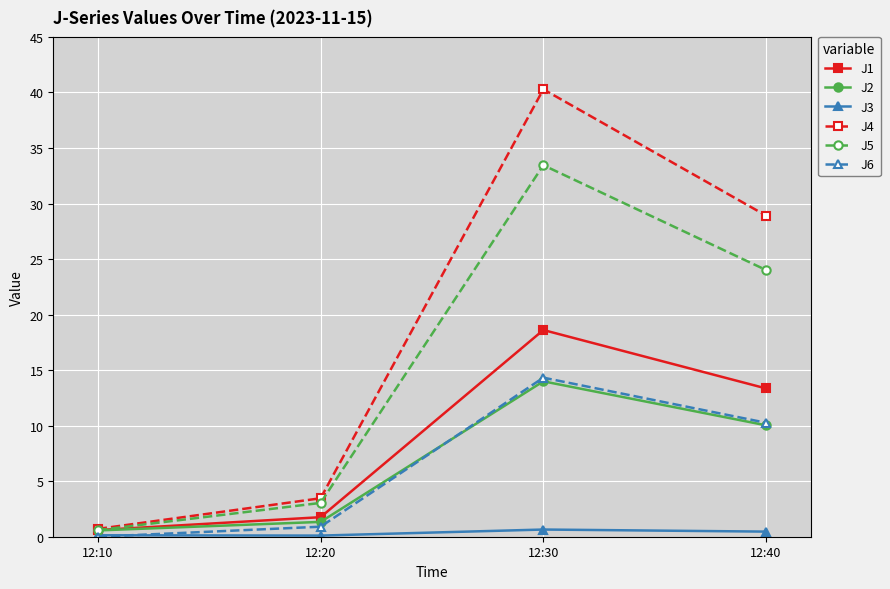

What is the total value across all series at 12:30?

121.3